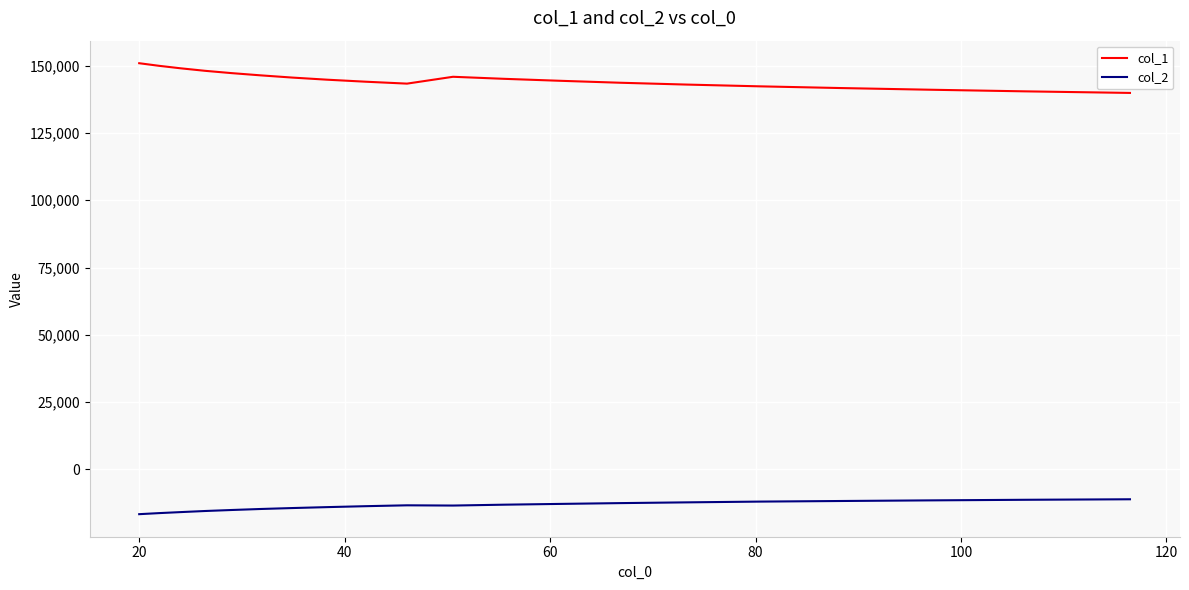

True or false: col_1 and col_2 intersect in this chart.

False